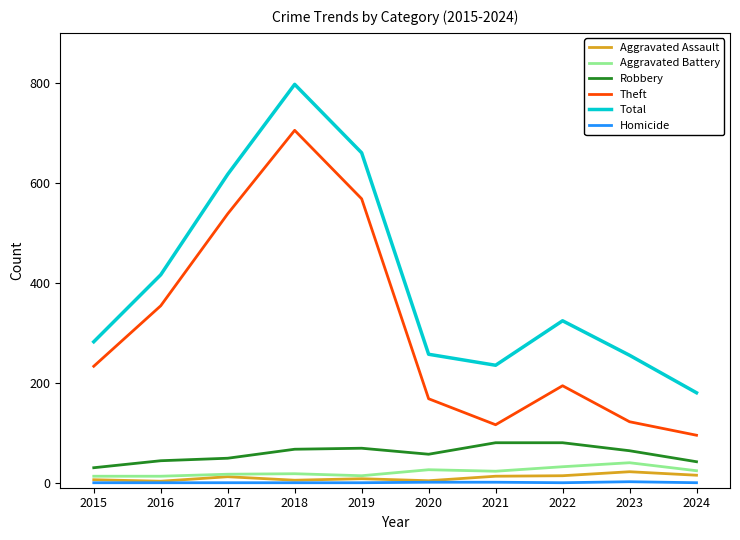

At which category is the sum across all series the highest?

2018